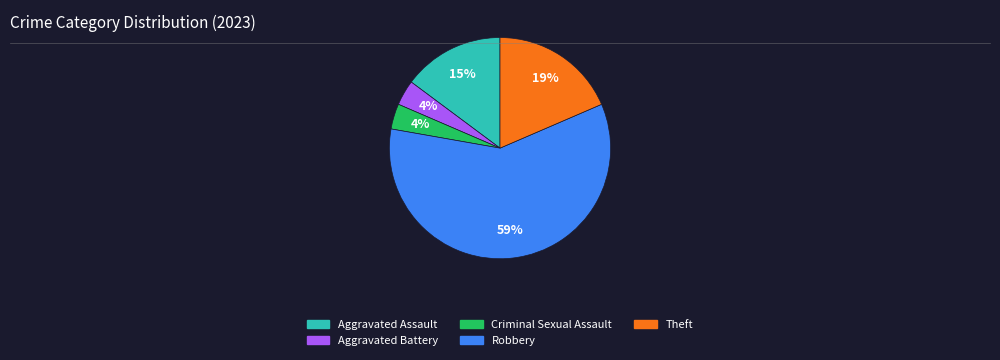

Between Aggravated Battery and Robbery, which is larger?

Robbery